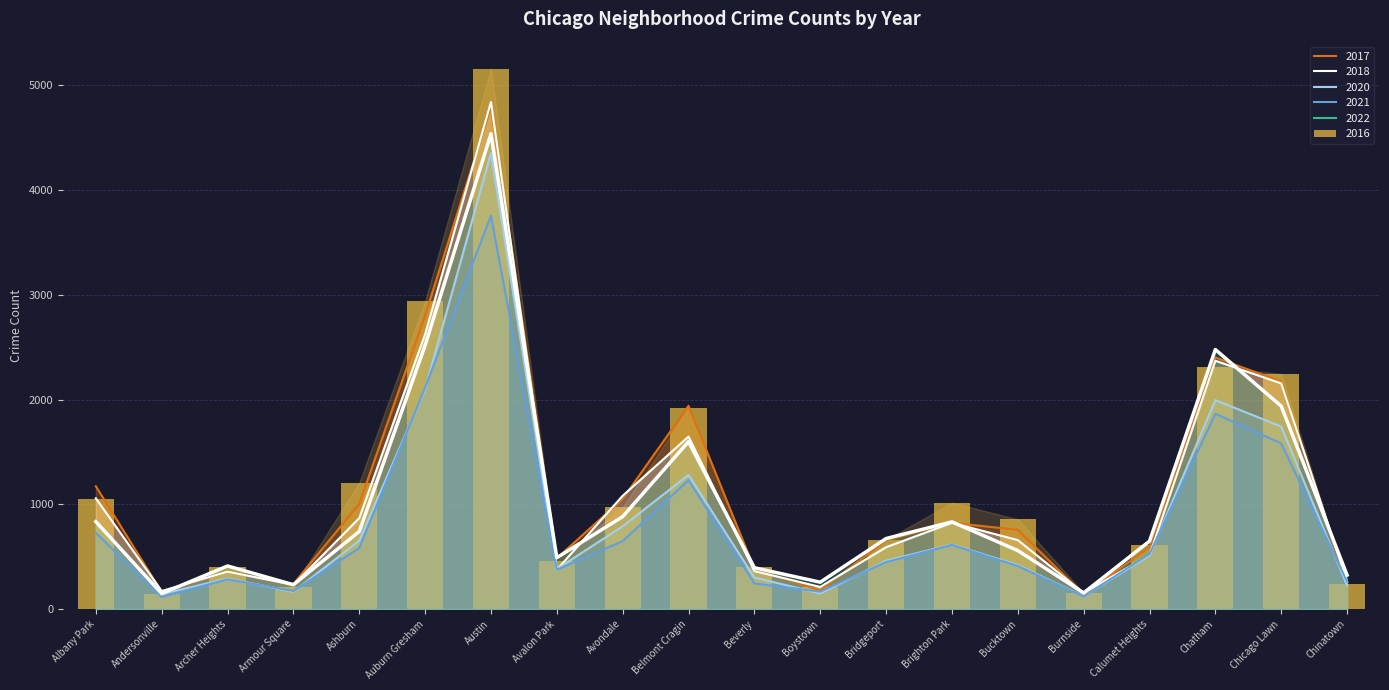

How many series are shown in this chart?

6